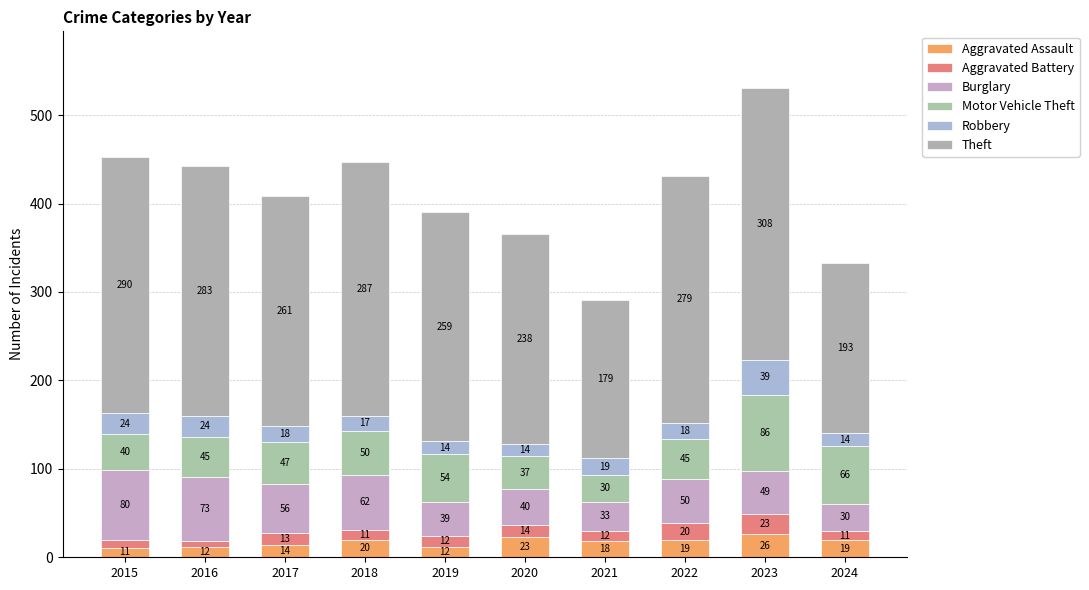

True or false: Robbery has a value of 12 at 2018.

False